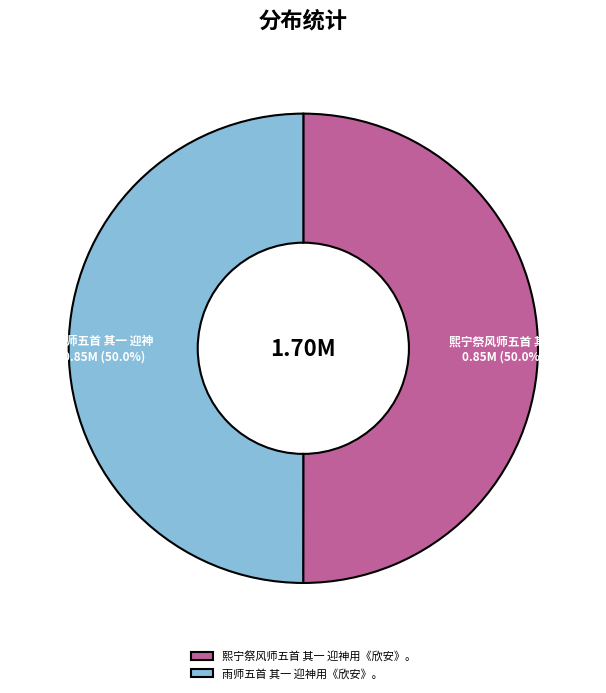

What is the total percentage of 雨师五首 其一 迎神用《欣安》。 and 熙宁祭风师五首 其一 迎神用《欣安》。?

100.0%